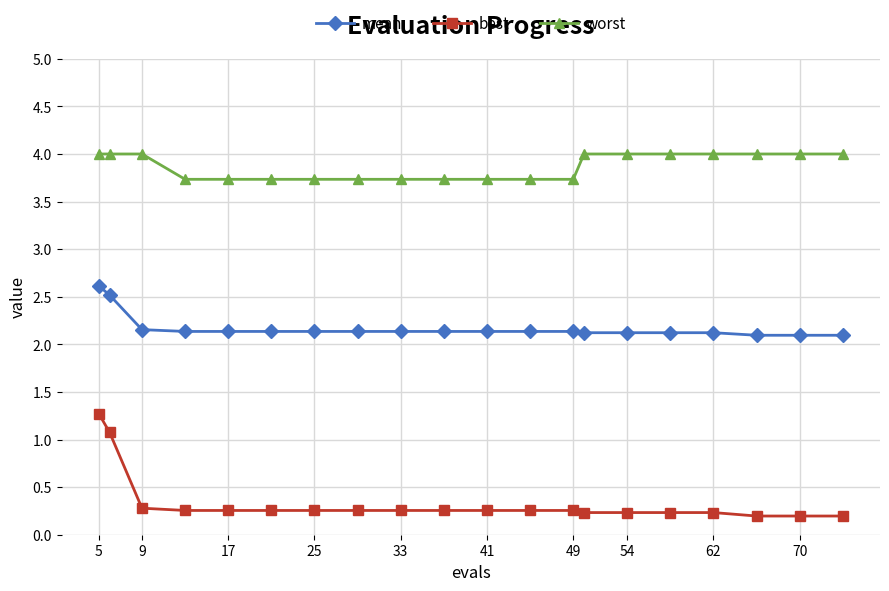

What is the value of the mean point at the 17th from the left?

2.1